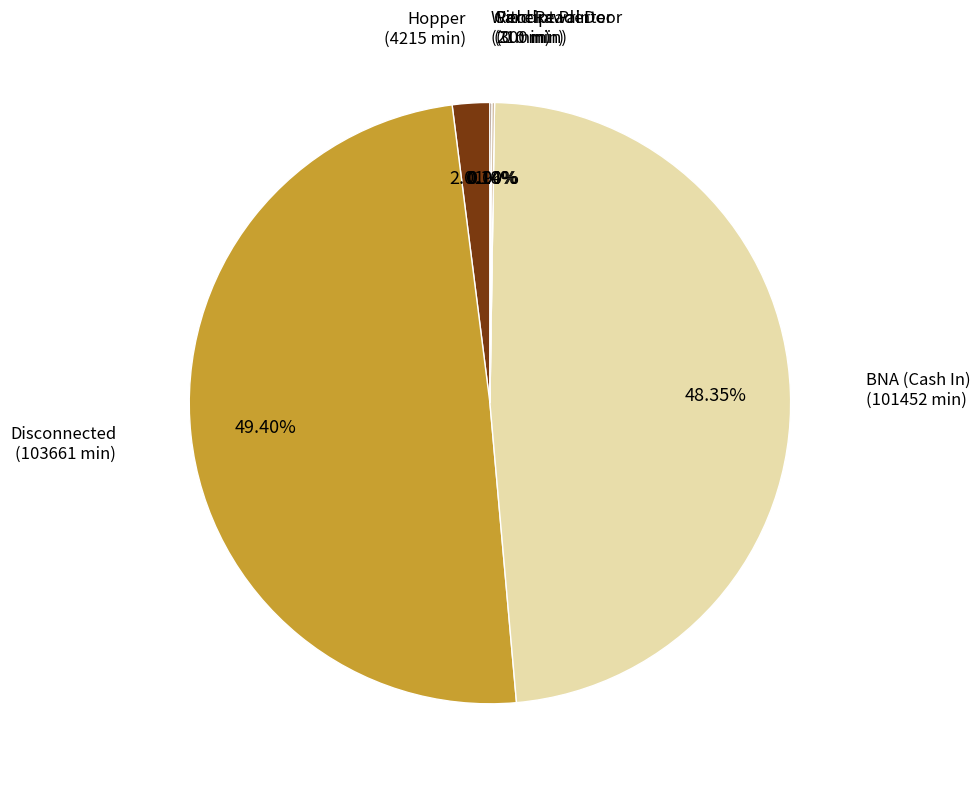

What is the smallest slice in the pie chart?

Receipt Printer